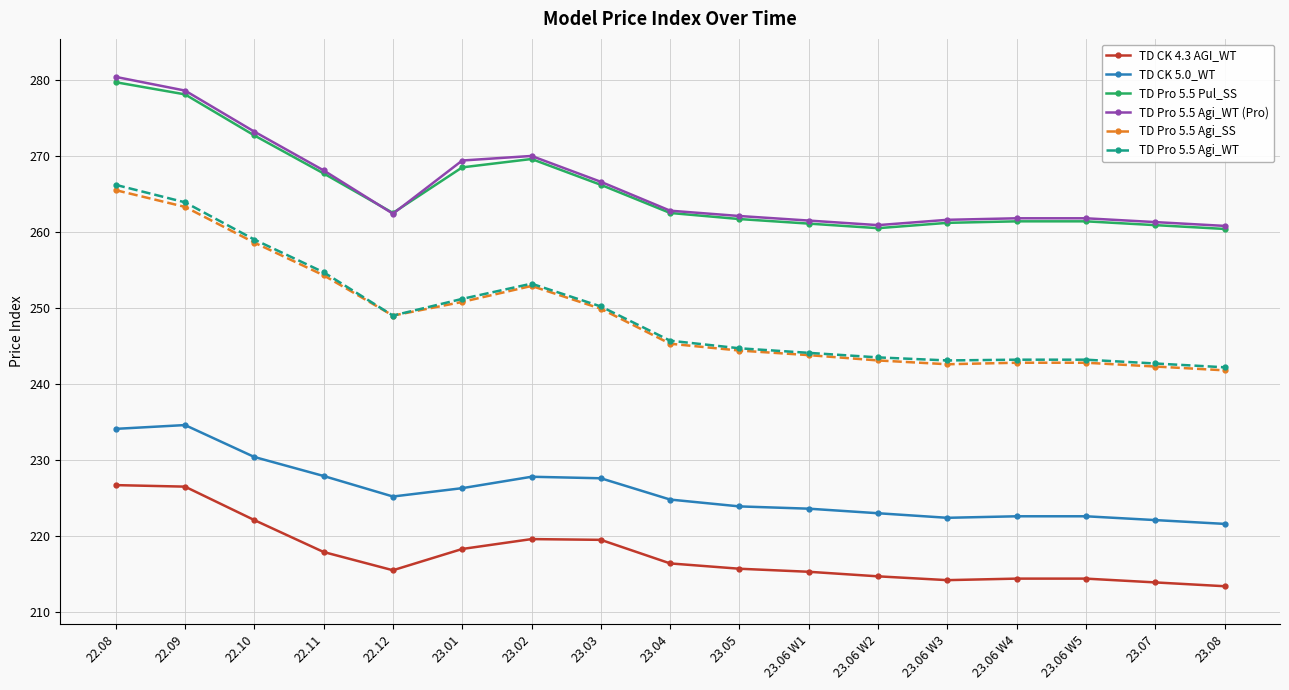

What is the value of the TD Pro 5.5 Agi_WT point at the 8th from the left?

250.2